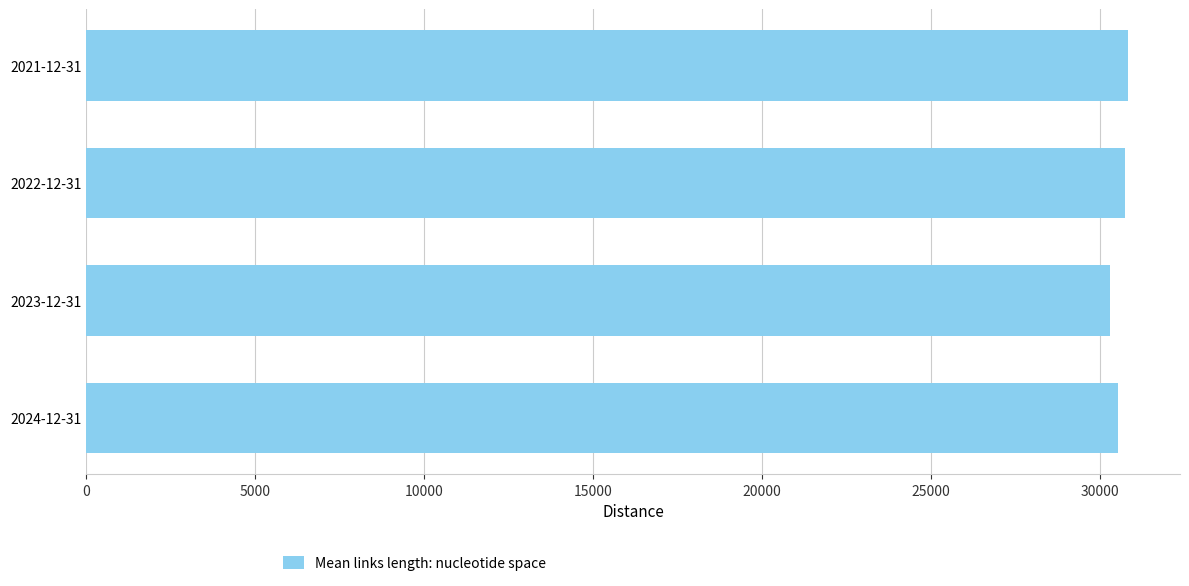

Are the bars horizontal?

Yes